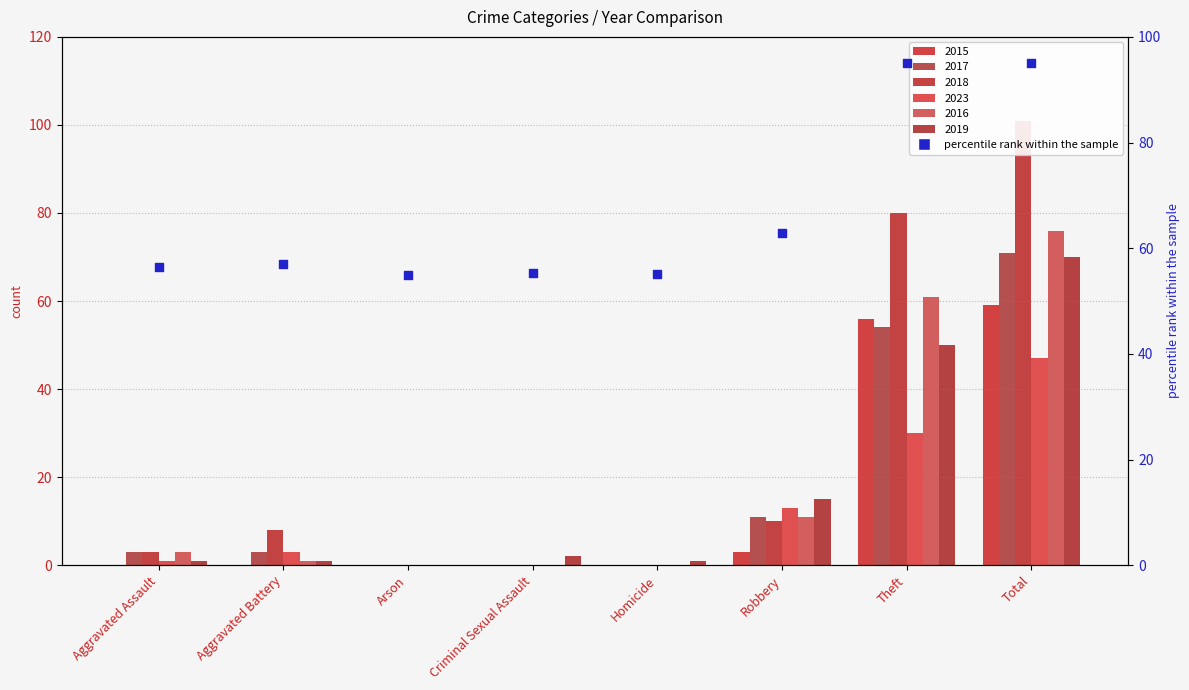

Which series has the largest Y range (max minus min)?

2018